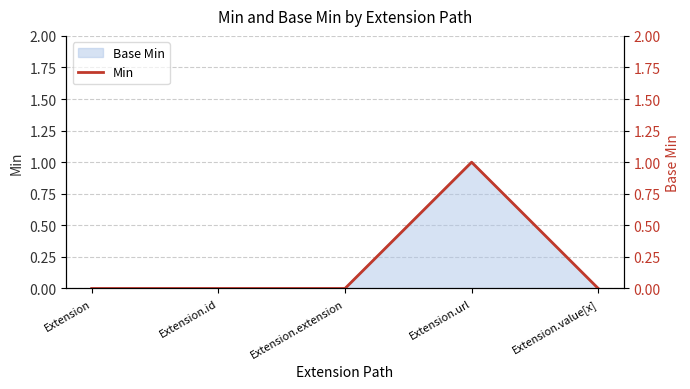

At which category does the chart reach its peak across all series?

Extension.url